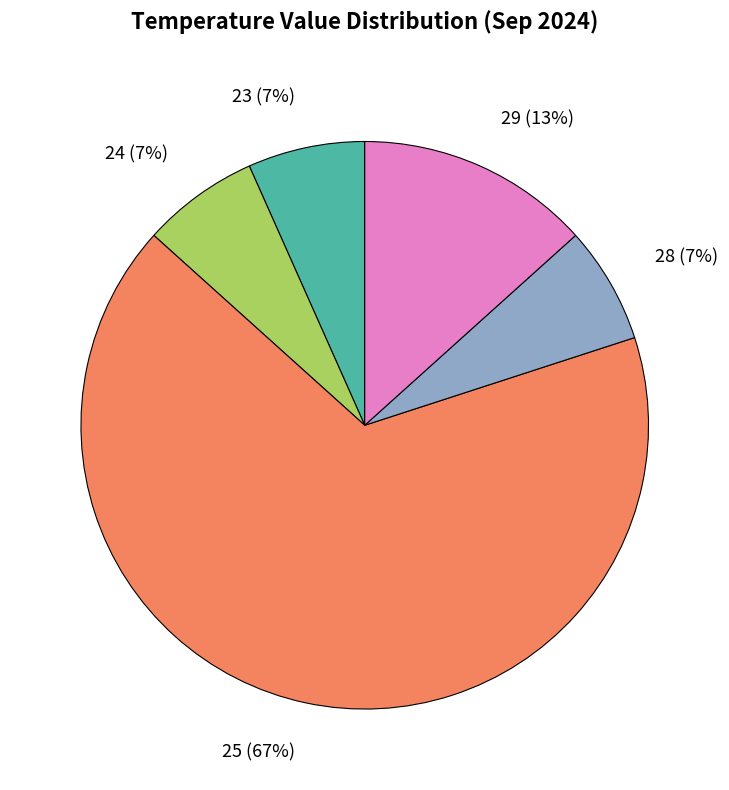

Which category accounts for the majority?

25